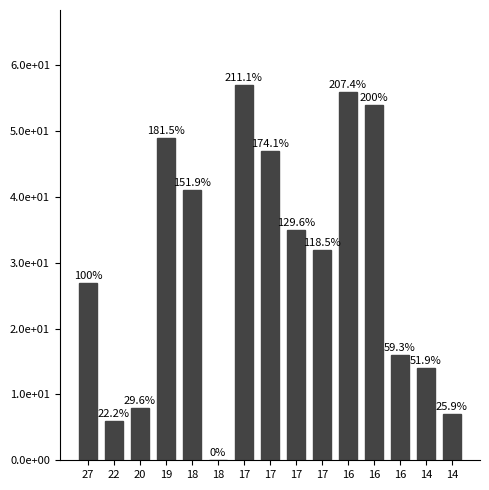

List the labels in order of value, largest first.

17, 16, 16, 19, 17, 18, 17, 17, 27, 16, 14, 20, 14, 22, 18